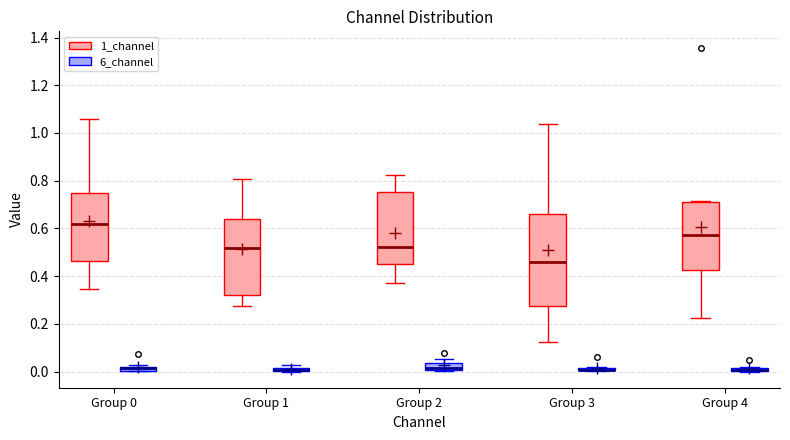

Which box is the tallest, from its lower edge to its upper edge?

Group 3 (1_channel)